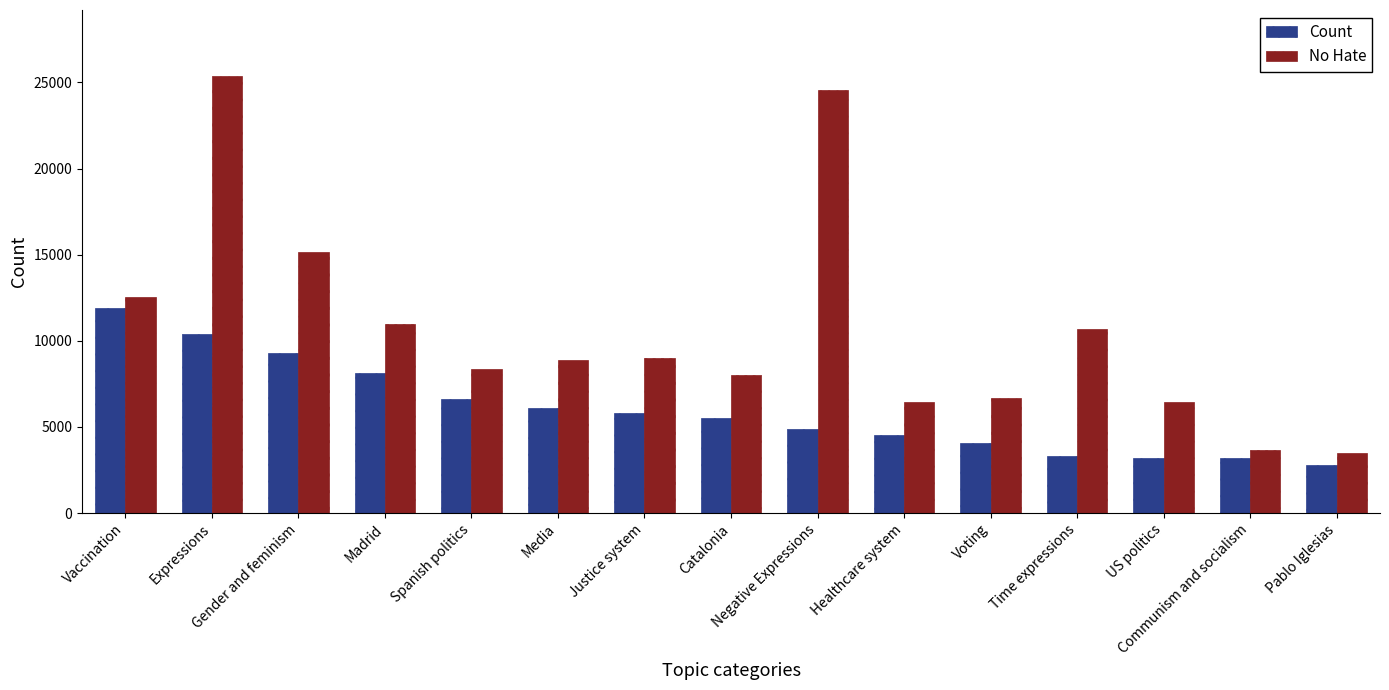

Which series has the largest total across all categories?

No Hate